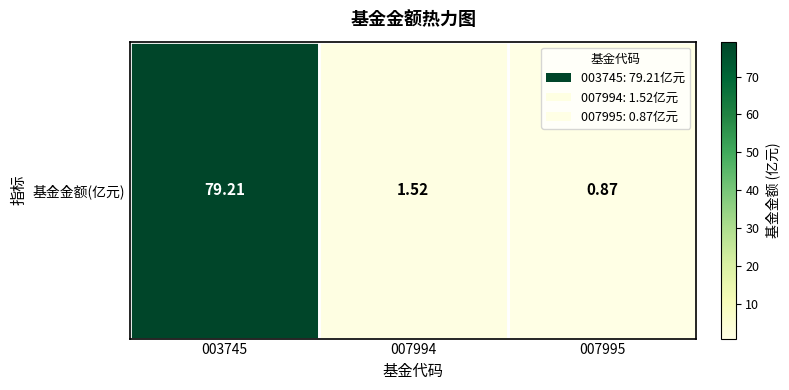

The chart shows a value of 1.3 at 007995. True or false?

False